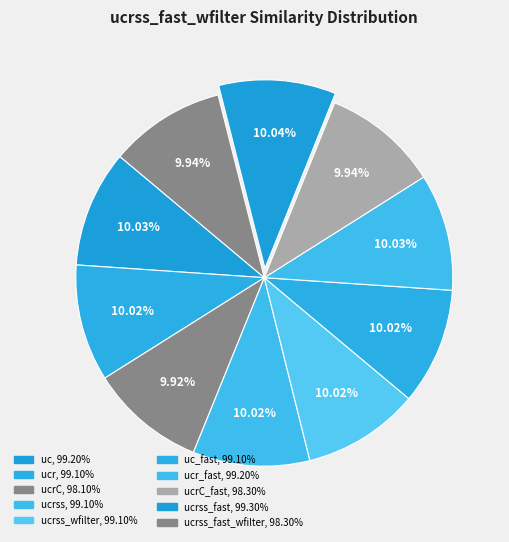

How many segments does this pie chart have?

10